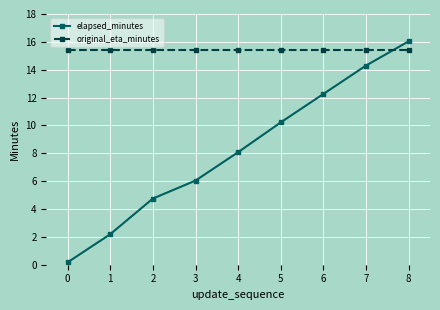

At how many categories does at least one series exceed 13?

9